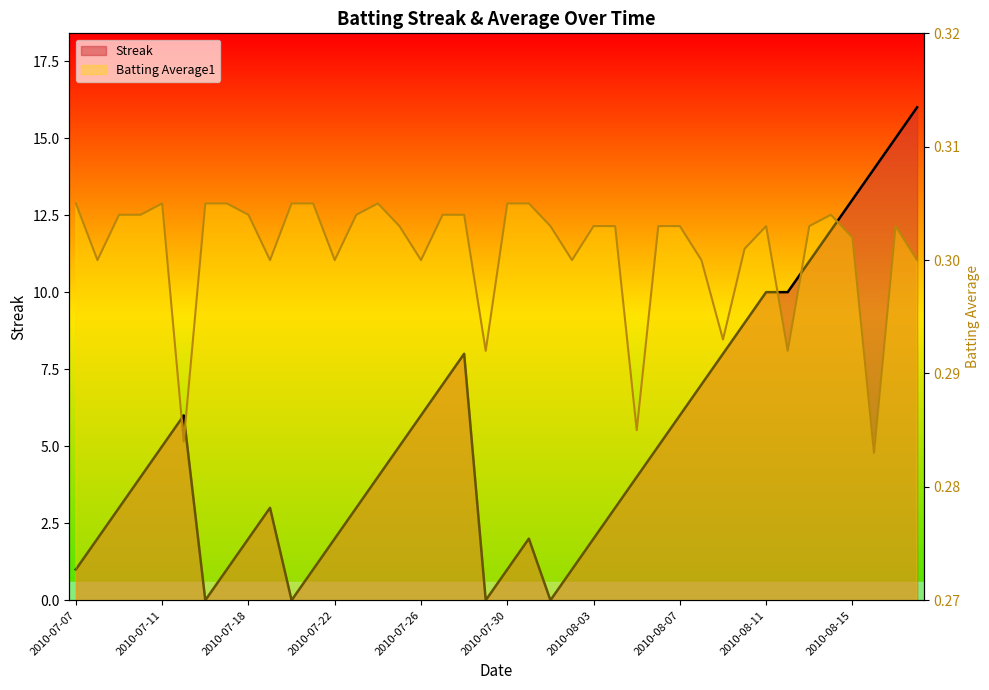

How many positive values does the Streak series have?

36